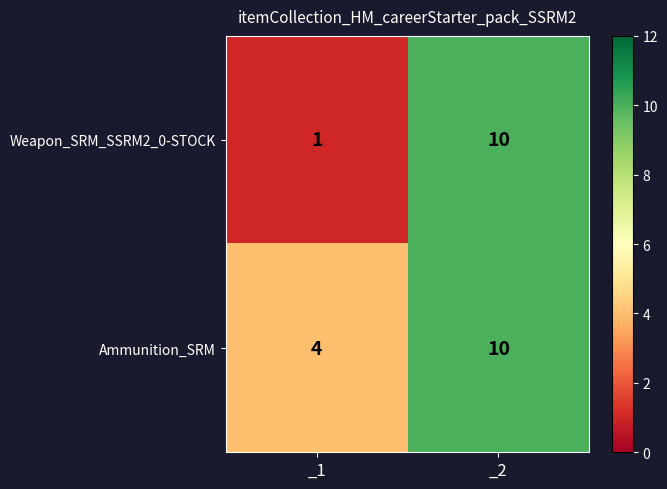

Which series has the largest range (max minus min)?

Weapon_SRM_SSRM2_0-STOCK